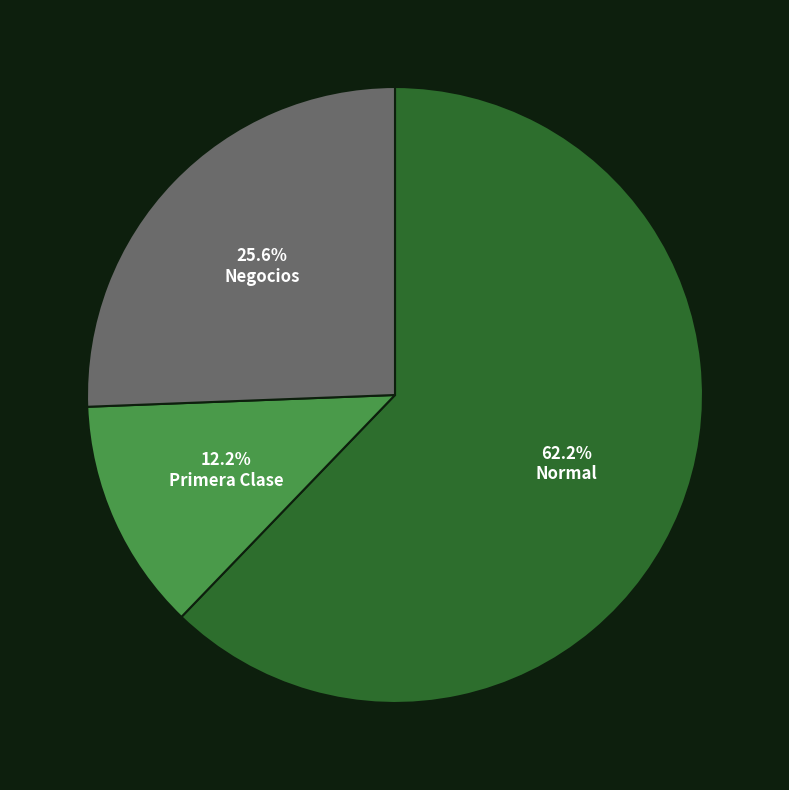

Is there a majority slice in this chart?

Yes